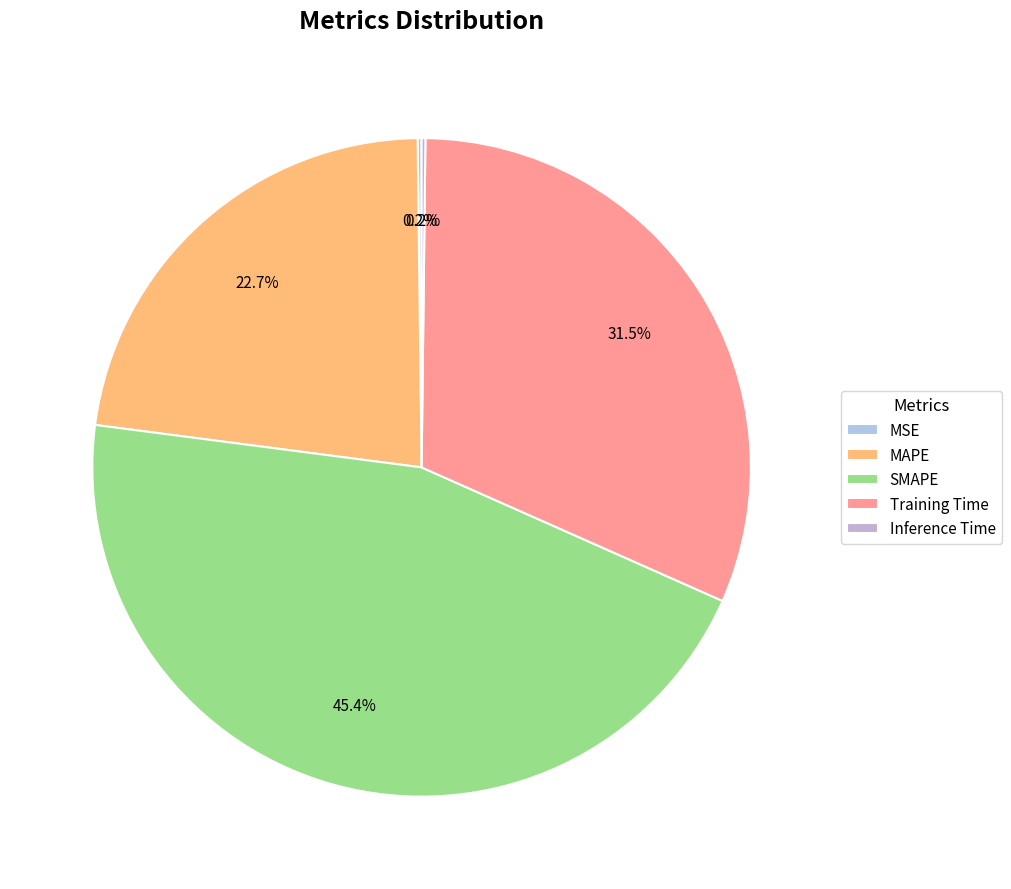

Is it true that MAPE is 16% of the pie?

False